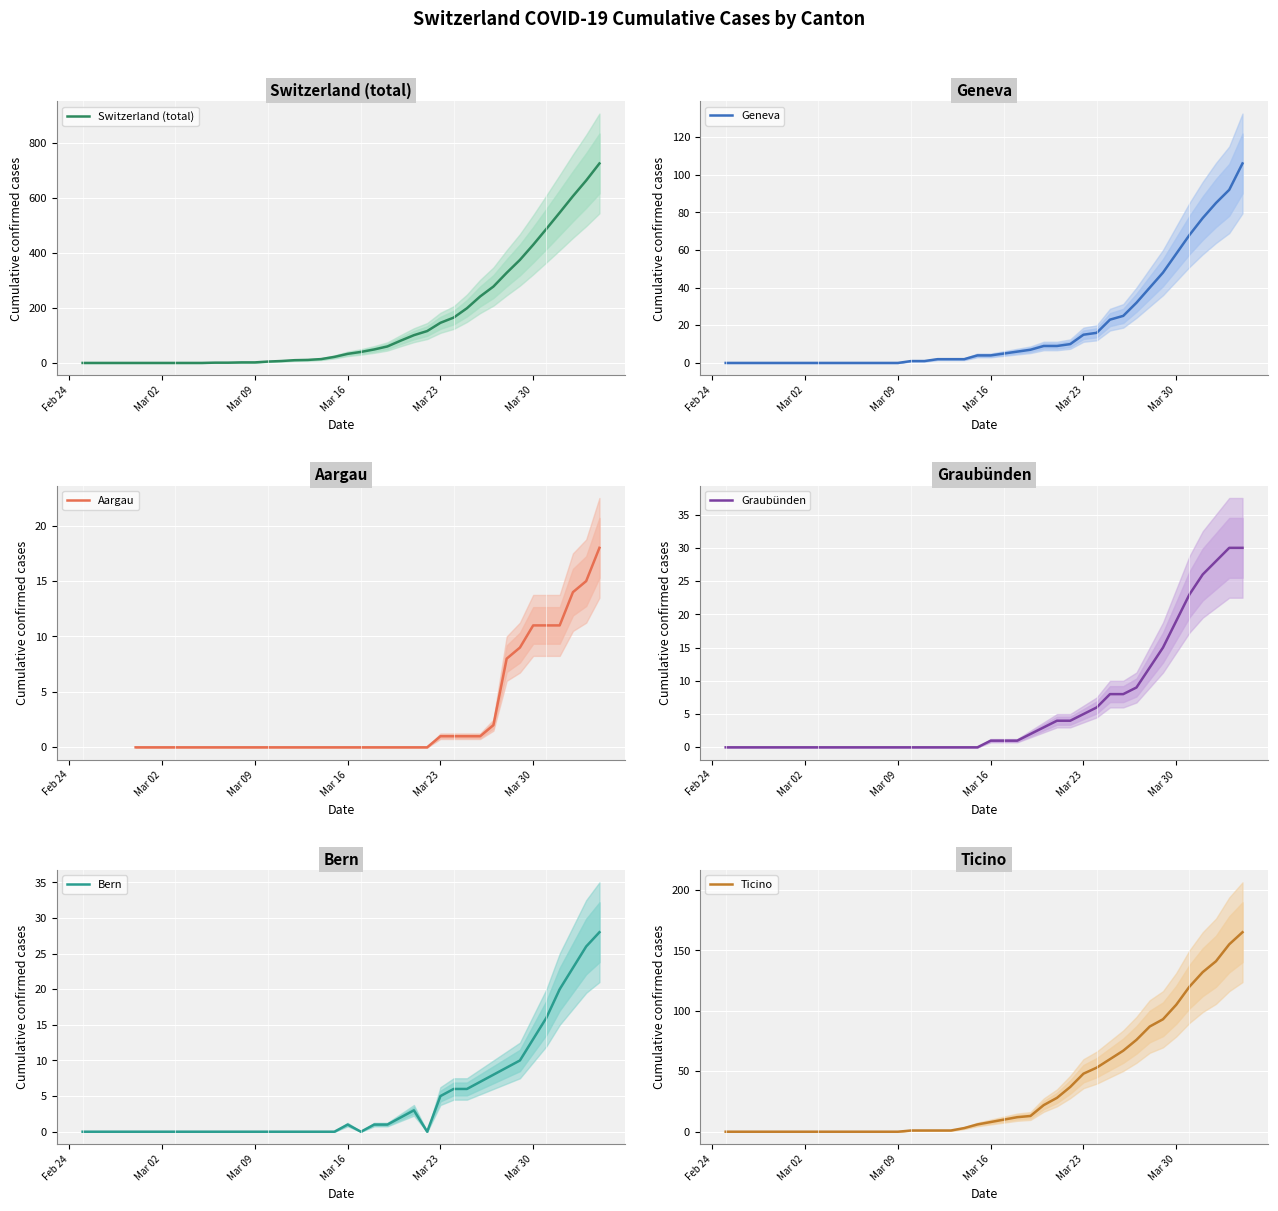

True or false: Switzerland (total) and Aargau intersect in this chart.

False